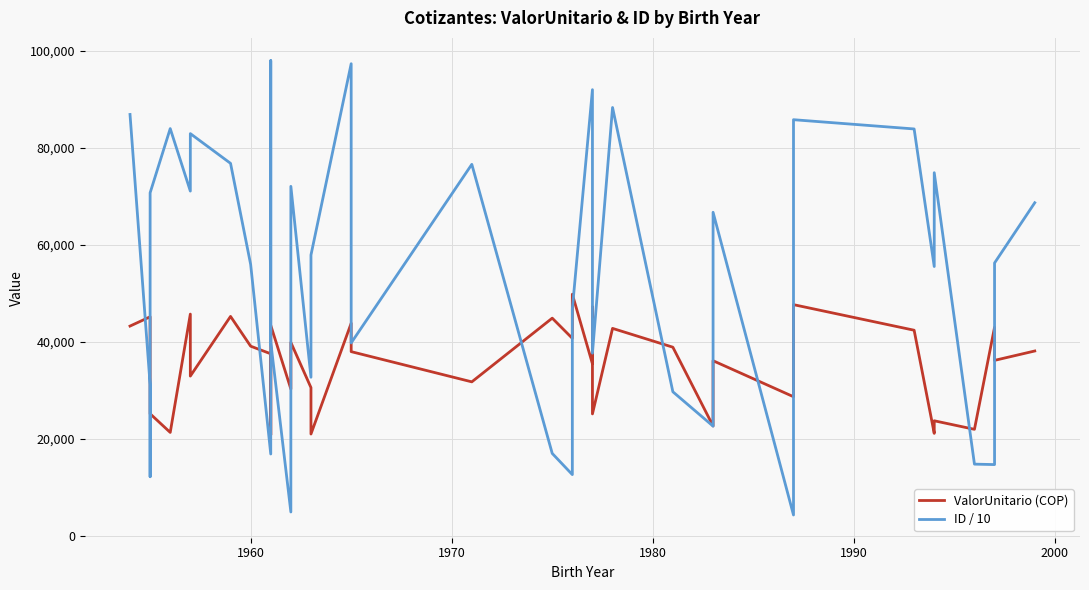

Reading left to right, transcribe all the data shown in this chart.

ValorUnitario (COP): 43255.4	45168.6	37312.9	25191.9	21347.8	45724.9	32953.8	45247.5	39115.0	37547.8	20828.3	43410.4	30286.6	39883.7	30581.1	21017.1	43842.4	37990.5	31766.1	44889.2	40731.8	45234.8	49822.0	35474.9	47220.0	25160.8	42779.6	38905.1	22670.1	36118.3	28704.4	44193.5	47671.7	42400.7	21150.3	23747.1	21986.3	43014.0	36190.9	38124.7
ID / 10: 86850.8	31210.8	12221.4	70709.2	83938.4	71063.9	82906.6	76778.8	55966.1	16901.8	97945.2	39935.3	4957.3	72041.1	32713.4	57896.5	97305.1	39785.5	76574.8	17023.6	12655.3	42815.5	46784.3	91956.8	54370.6	37675.0	88286.8	29722.0	22639.8	66701.5	4336.2	72369.9	85771.4	83865.2	55526.3	74854.1	14814.8	14723.3	56255.2	68666.2